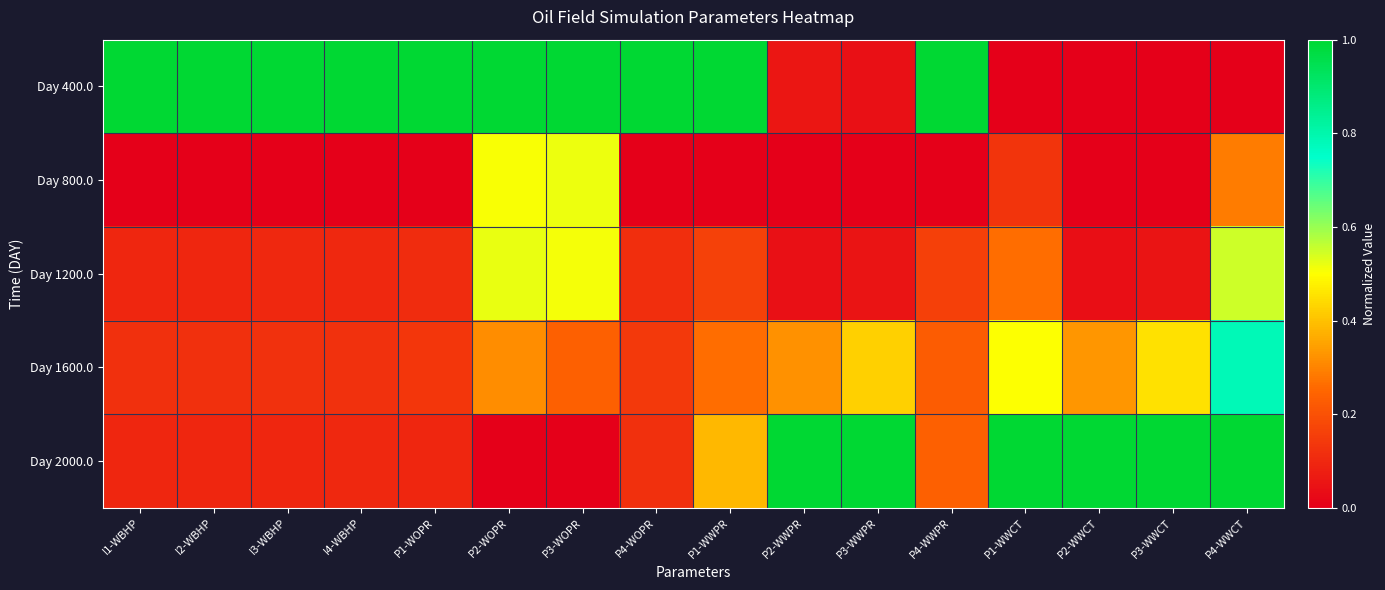

Rank the series at P1-WWPR from highest to lowest value.

Day 400.0, Day 2000.0, Day 1600.0, Day 1200.0, Day 800.0